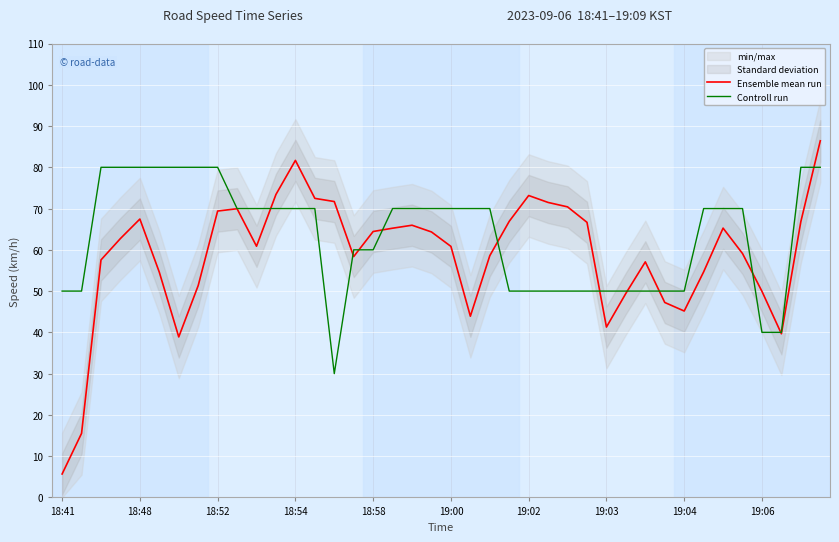

How many Controll run values are between 50 and 70?

28